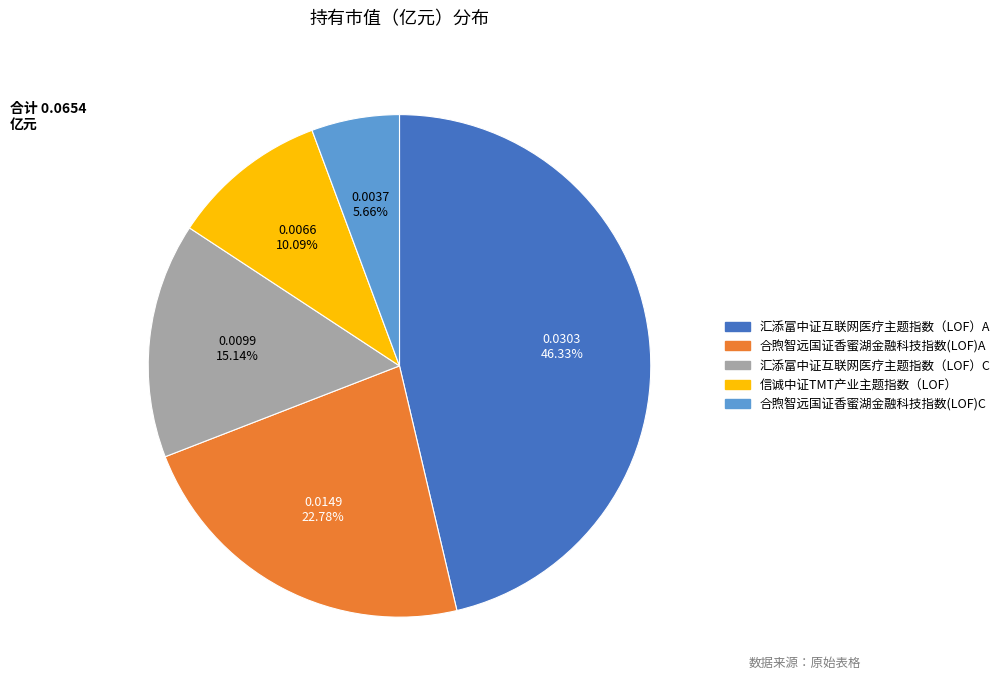

What percentage is the 合煦智远国证香蜜湖金融科技指数(LOF)A slice, to the nearest percent?

23%